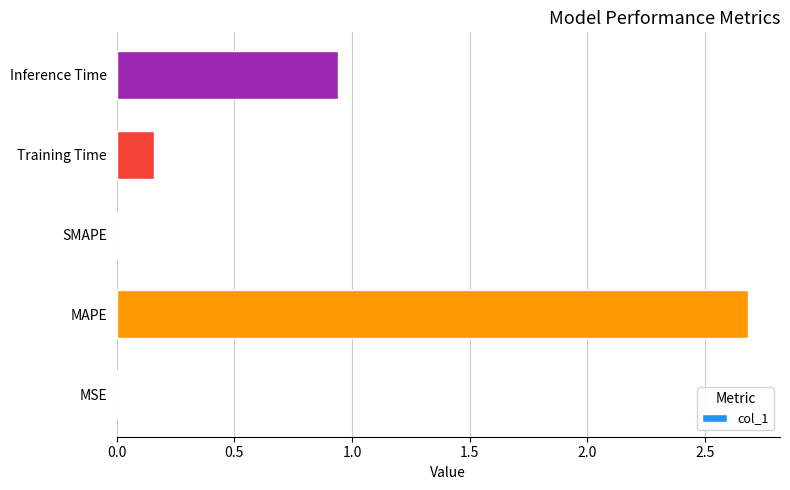

True or false: the data shows 0.0 at MSE.

True